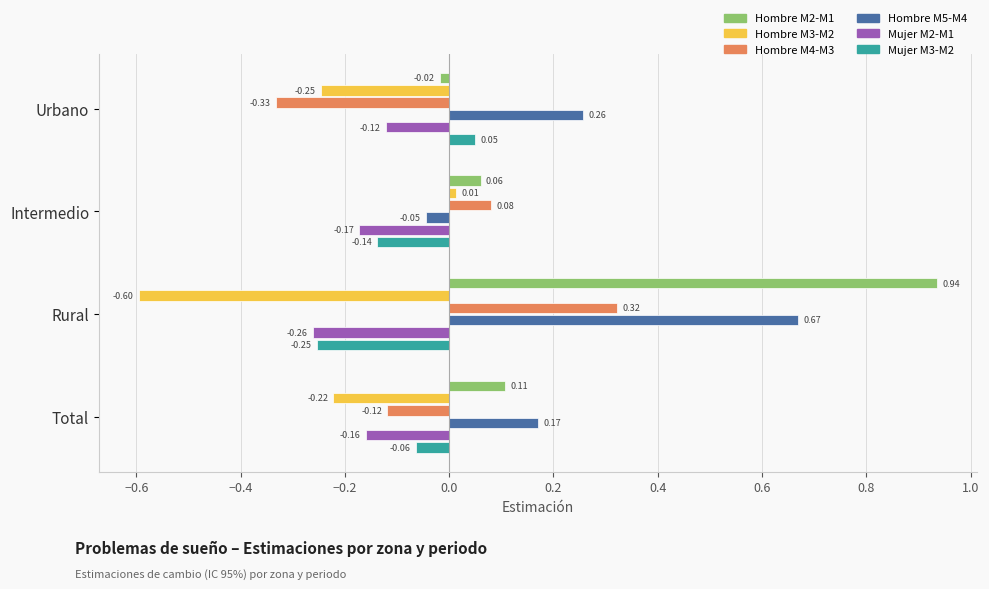

Which series has the widest spread of values?

Hombre M2-M1